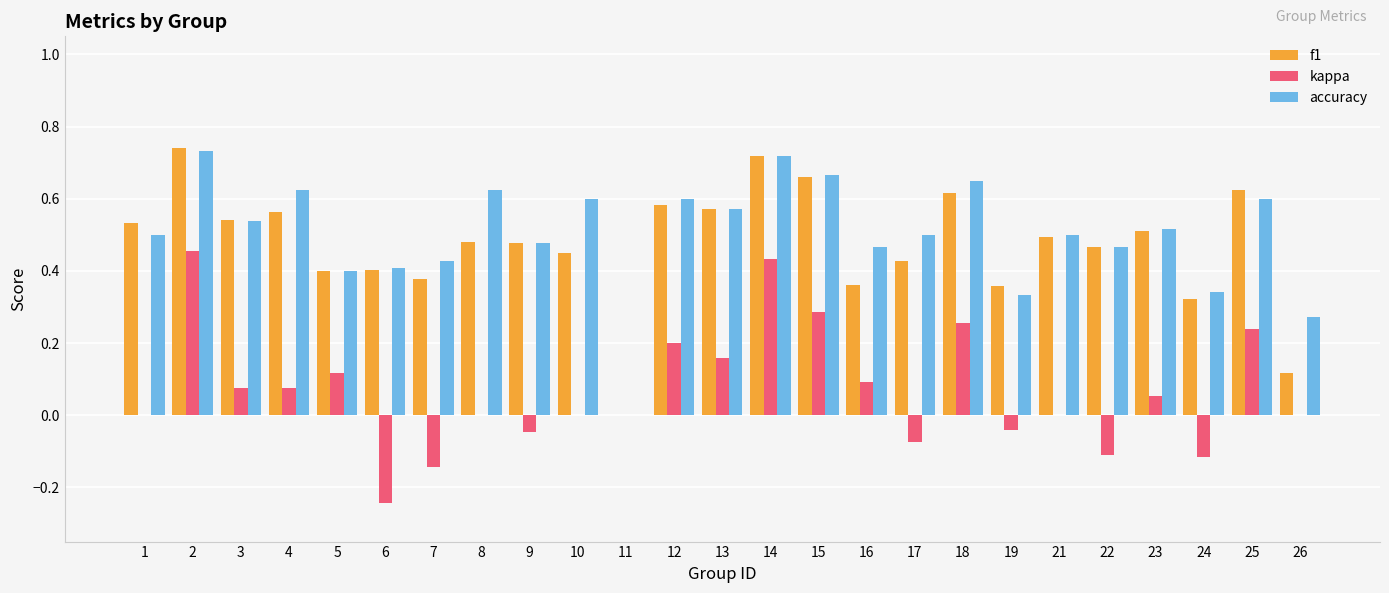

What is the sum of all kappa values?

1.7